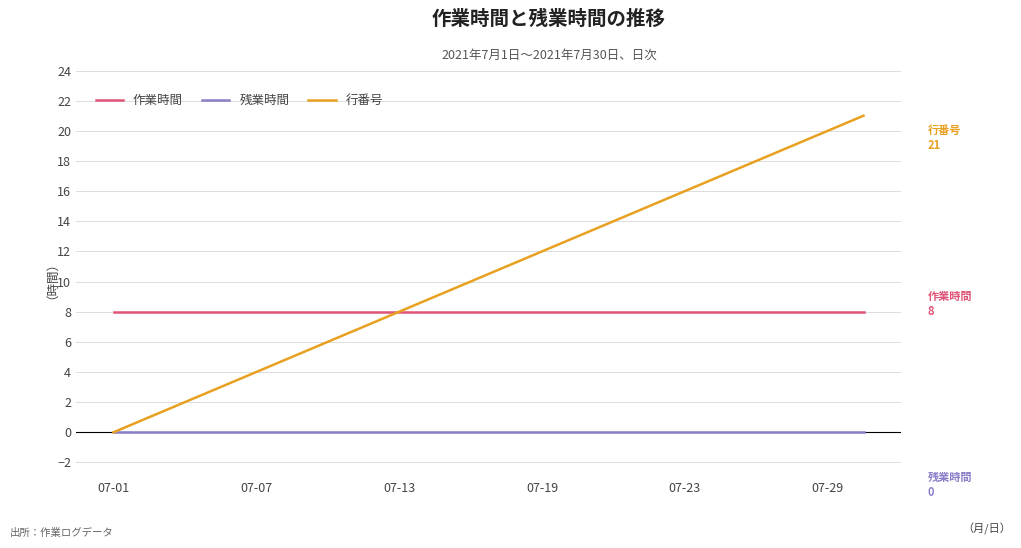

Which series has the largest range (max minus min)?

行番号